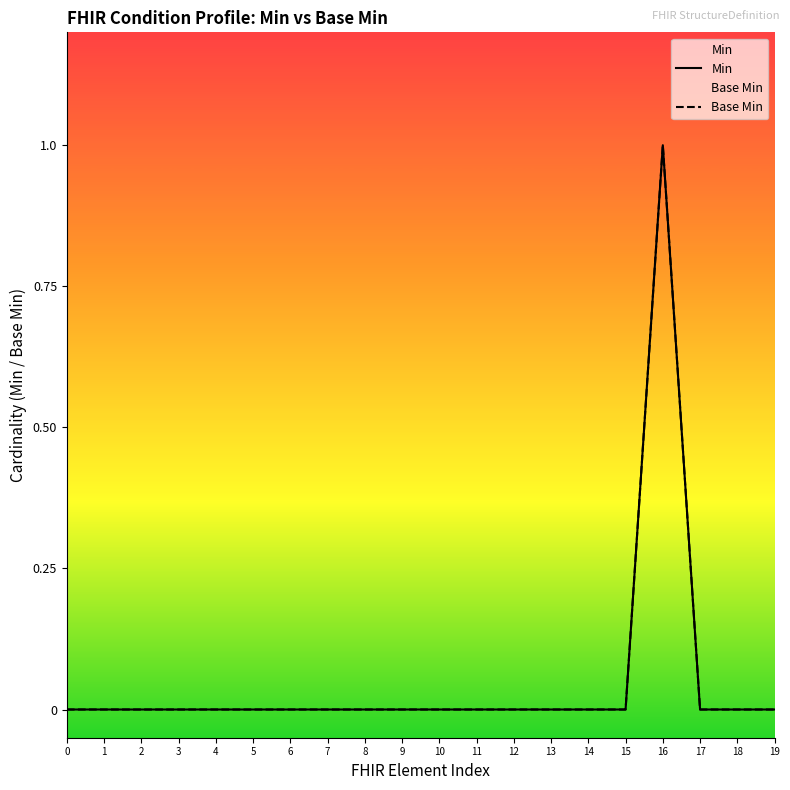

True or false: Base Min and Min cross at least once.

False